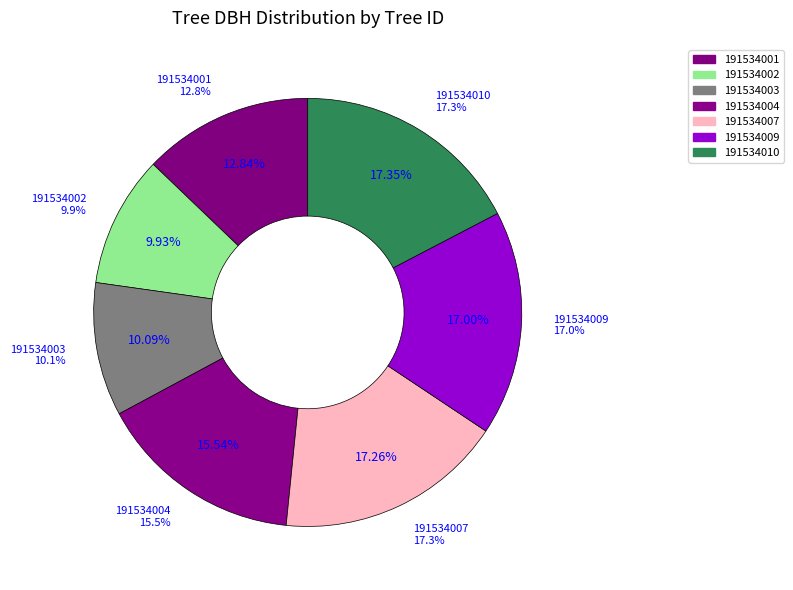

How many slices are in this pie chart?

7